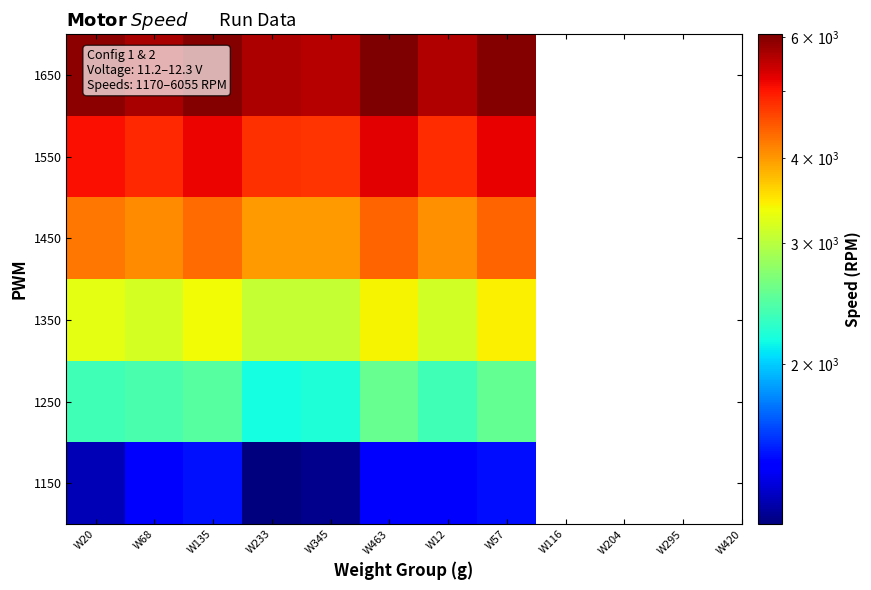

Reading left to right, list all the values displayed in this chart.

1150: W20=1270	W68=1444	W135=1479	W233=1170	W345=1195	W463=1446	W12=1403	W57=1466
1250: W20=2360	W68=2408	W135=2478	W233=2174	W345=2217	W463=2560	W12=2359	W57=2544
1350: W20=3286	W68=3171	W135=3372	W233=3078	W345=3073	W463=3409	W12=3150	W57=3421
1450: W20=4253	W68=4067	W135=4310	W233=3970	W345=3985	W463=4370	W12=4050	W57=4368
1550: W20=5090	W68=4859	W135=5160	W233=4790	W345=4769	W463=5228	W12=4821	W57=5200
1650: W20=5902	W68=5688	W135=5996	W233=5653	W345=5580	W463=6055	W12=5624	W57=6000